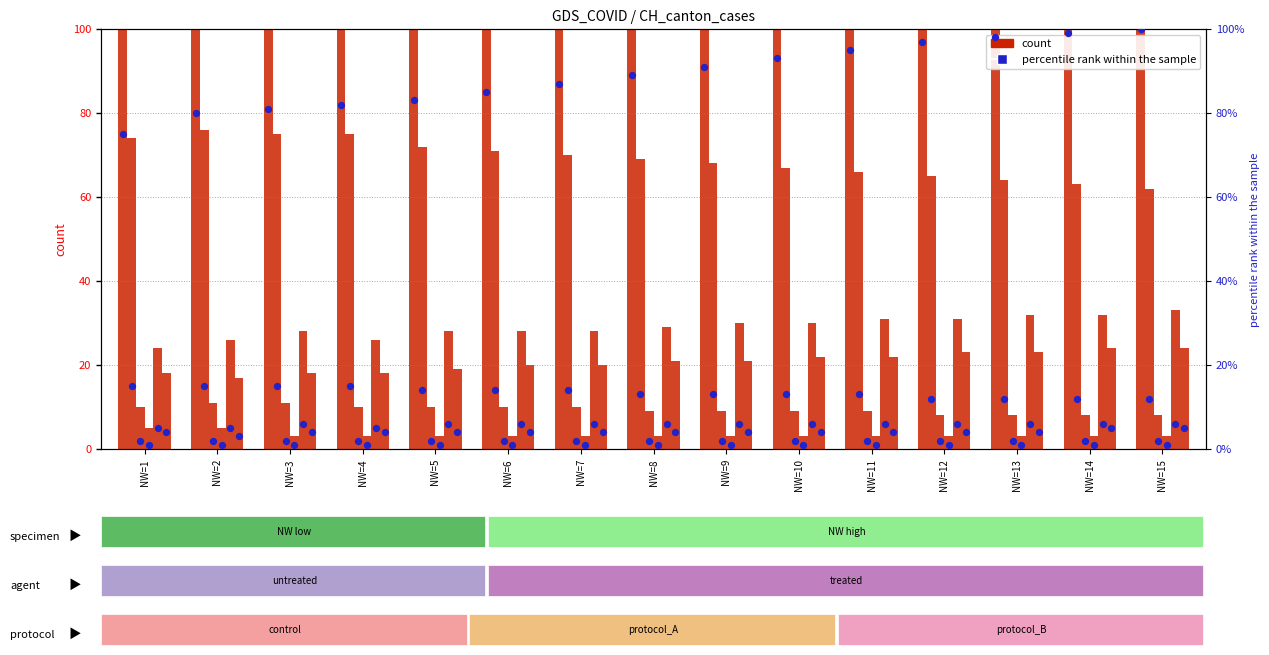

Which has a higher value, NW=11 or NW=8?

NW=11